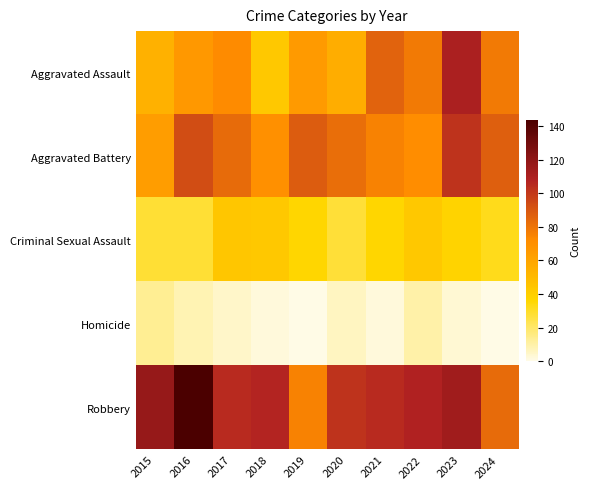

Between 2018 and 2021, which series saw the biggest shift?

Aggravated Assault